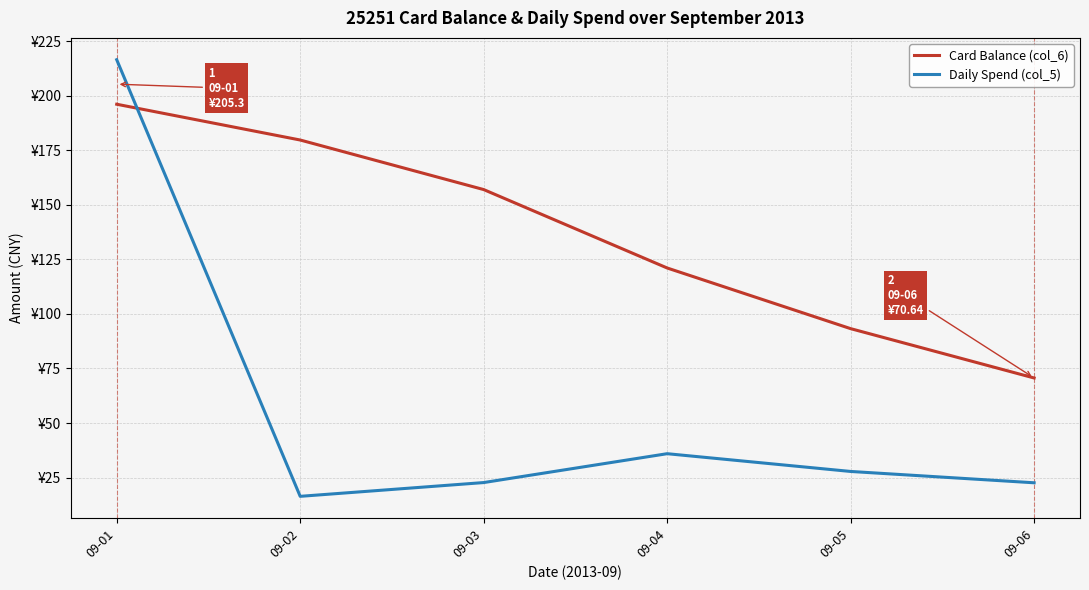

Rank the series by their average value, from lowest to highest.

Daily Spend (col_5), Card Balance (col_6)